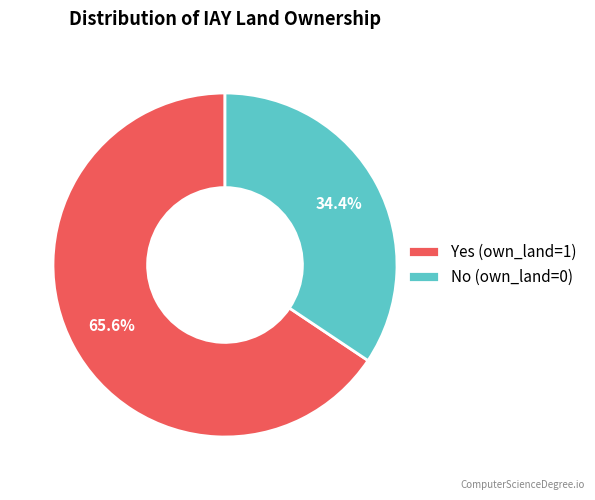

Does No (own_land=0) account for over 50% of the chart?

No